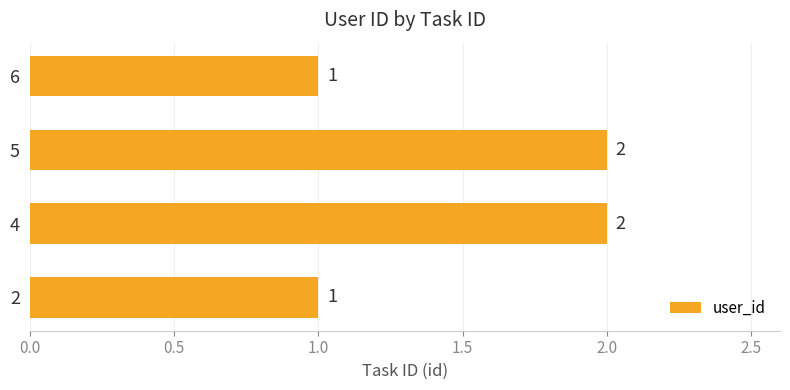

Count the values in the range 1 to 2.

4